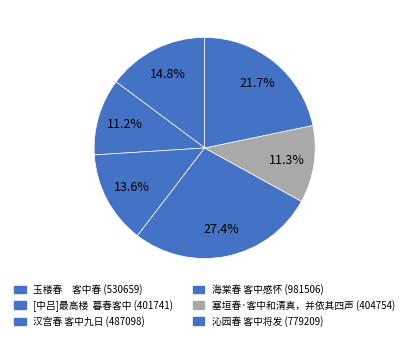

How many slices are in this pie chart?

6